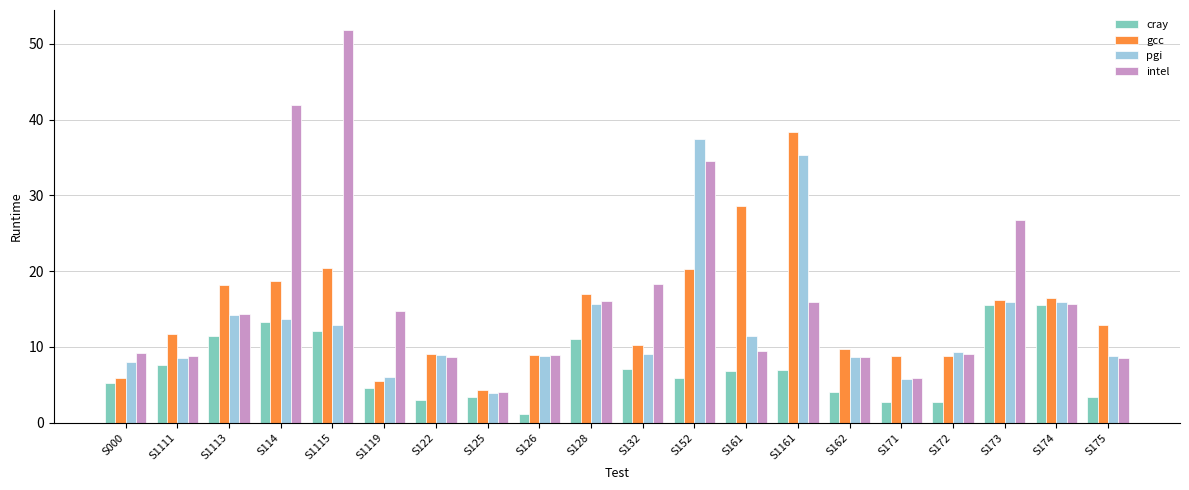

What is the average value of the cray series?

7.2